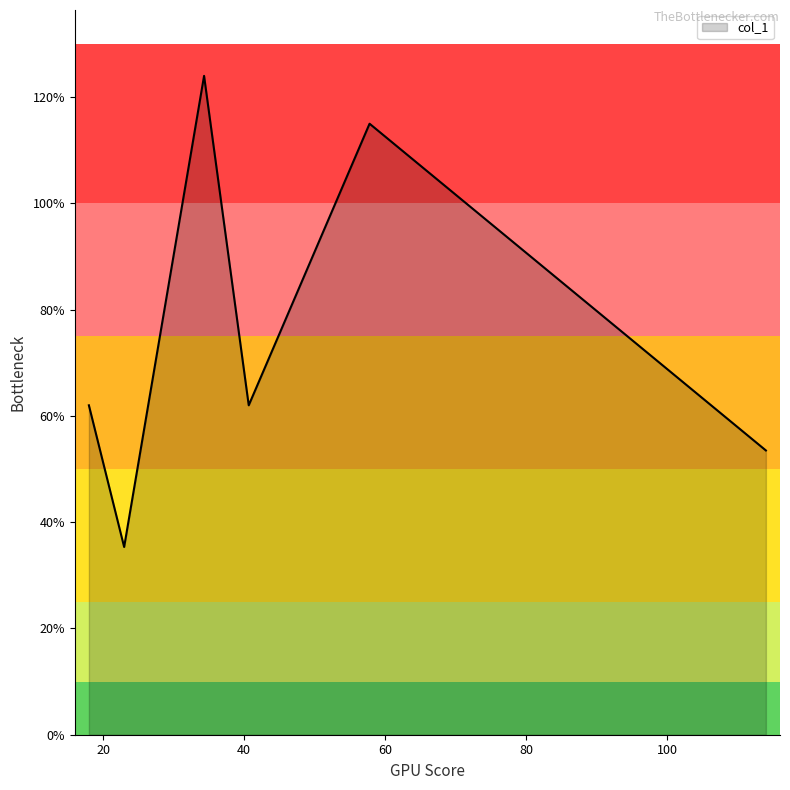

What is the smallest value displayed?

35.3